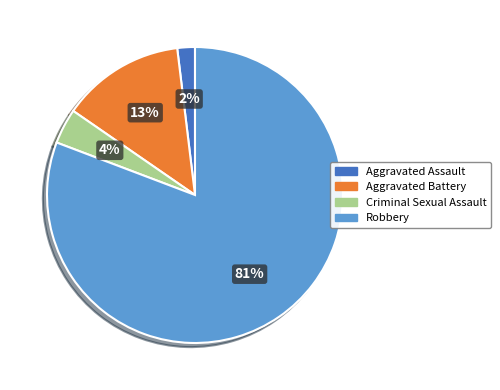

Is Robbery the majority of the pie?

Yes